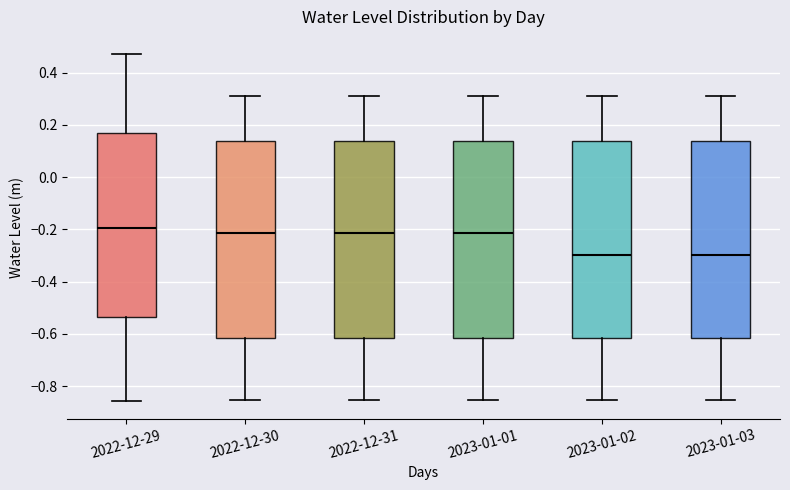

Where is the upper edge of the box for 2023-01-02 on the y-axis? The values are not printed on the chart, so give them approximately, as read against the axis.

0.14